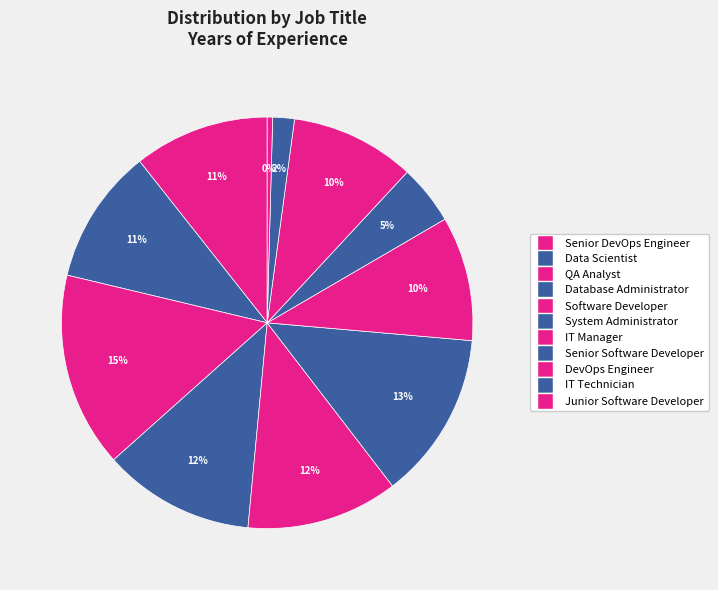

What is the largest slice in the pie chart?

QA Analyst